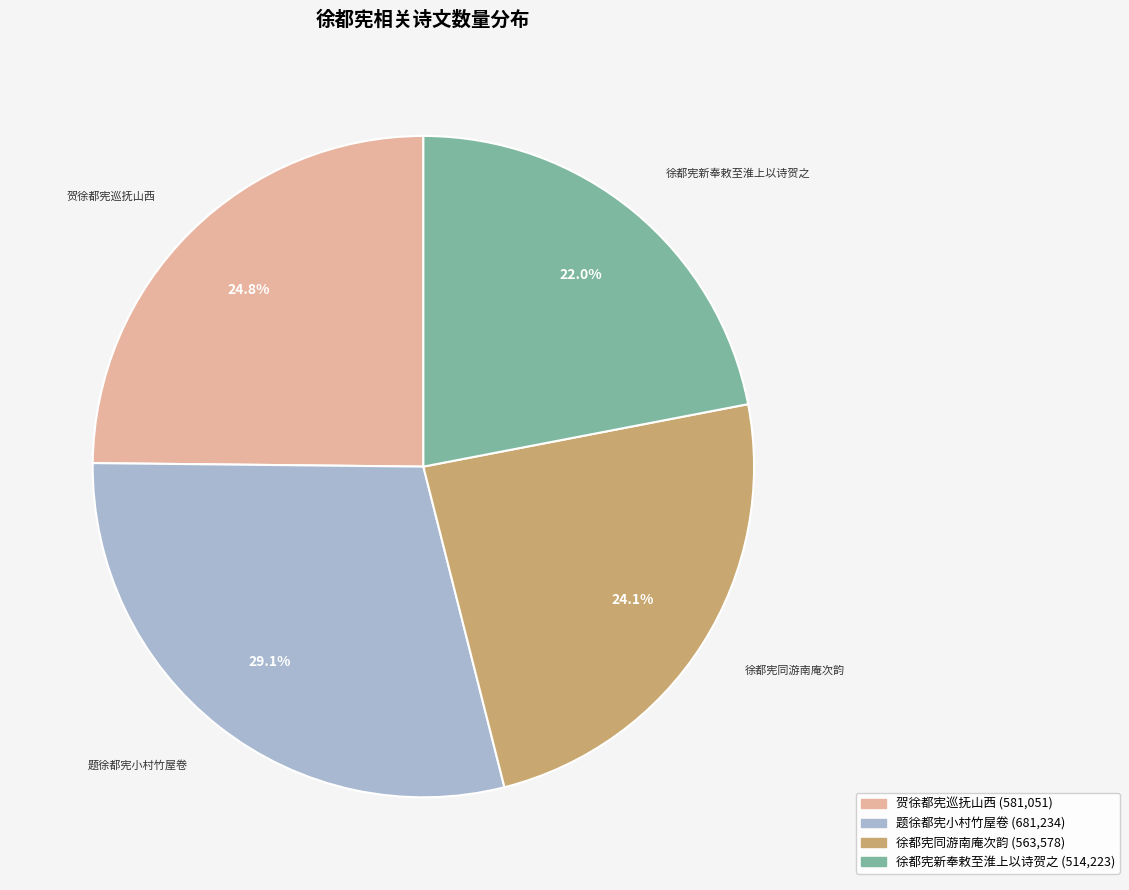

Is the sum of 徐都宪新奉敕至淮上以诗贺之 and 题徐都宪小村竹屋卷 greater than half?

Yes